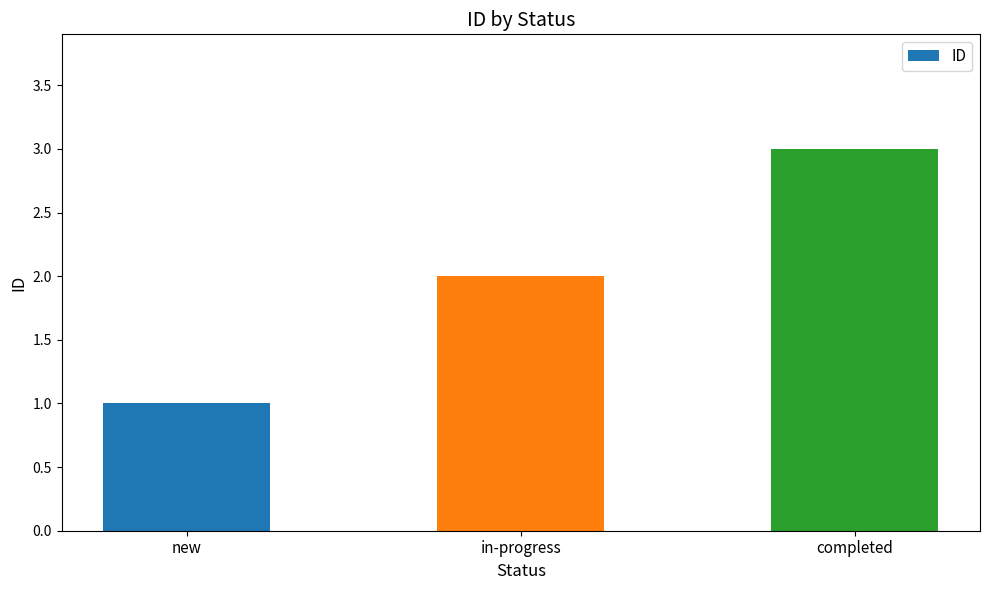

What is the average value?

2